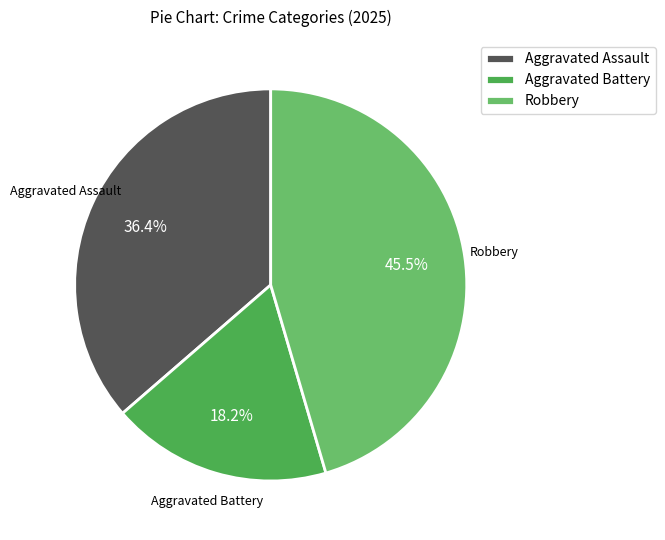

How many slices are in this pie chart?

3